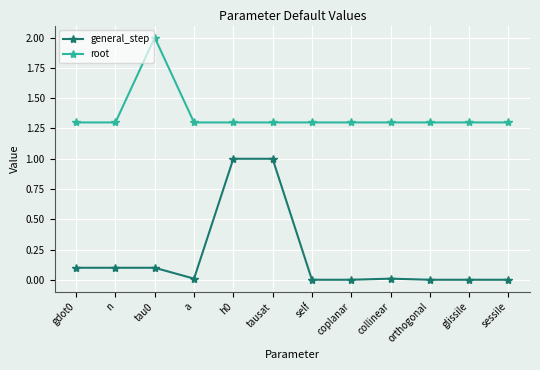

Is this an area chart (filled region under the line)?

No